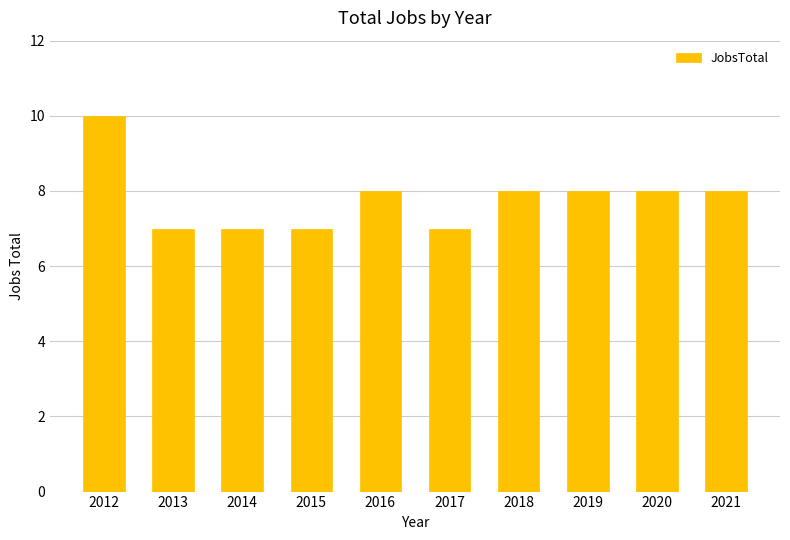

Does the chart contain stacked bars?

No